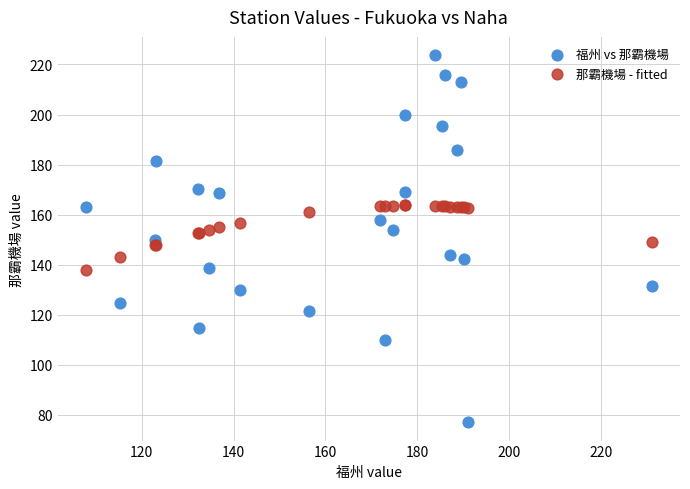

Which series contains the lowest Y value?

福州 vs 那霸機場